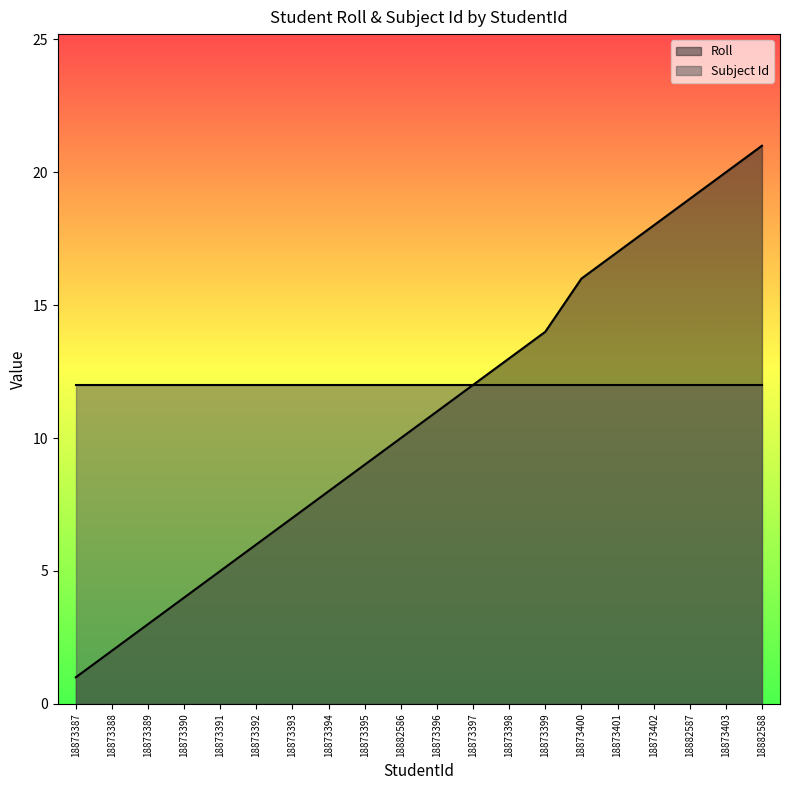

Rank the categories by value from highest to lowest.

18882588, 18873403, 18882587, 18873402, 18873401, 18873400, 18873399, 18873398, 18873397, 18873396, 18882586, 18873395, 18873394, 18873393, 18873392, 18873391, 18873390, 18873389, 18873388, 18873387